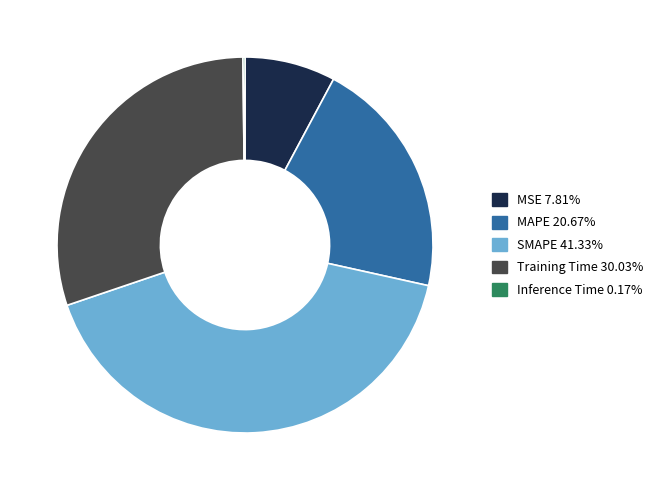

Do MSE and SMAPE together represent more than half of the pie?

No